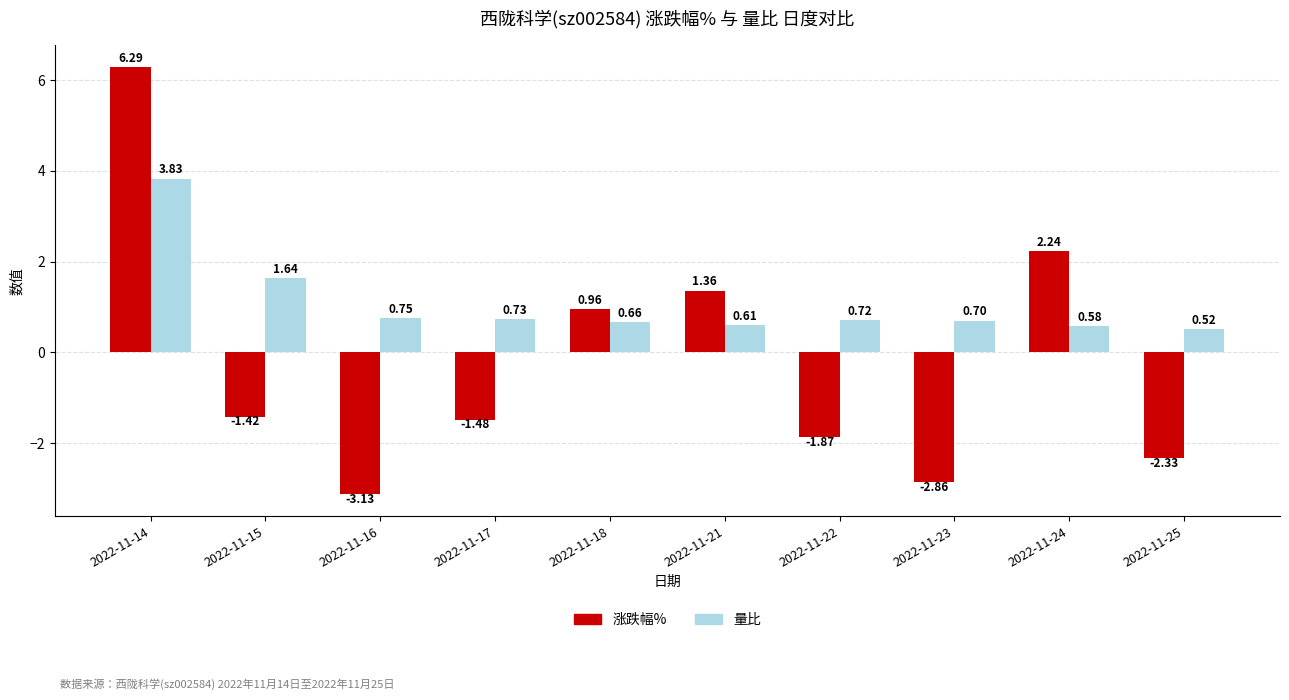

List the series in order of their peak value, lowest first.

量比, 涨跌幅%